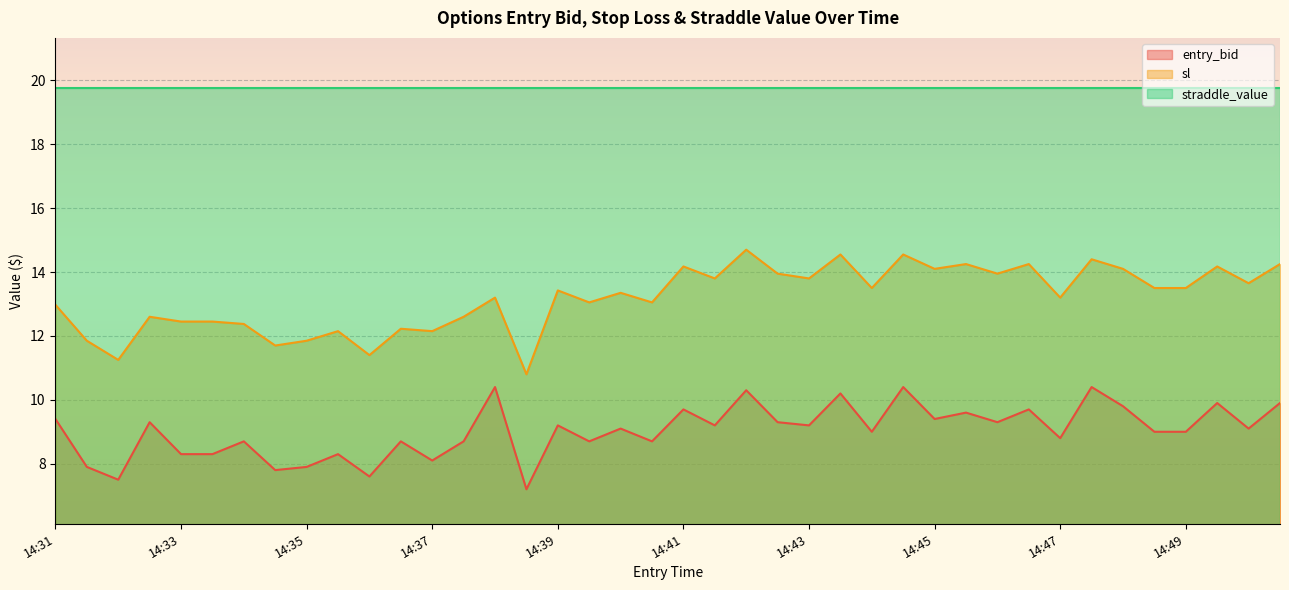

What is the lowest value of the sl series?

10.8